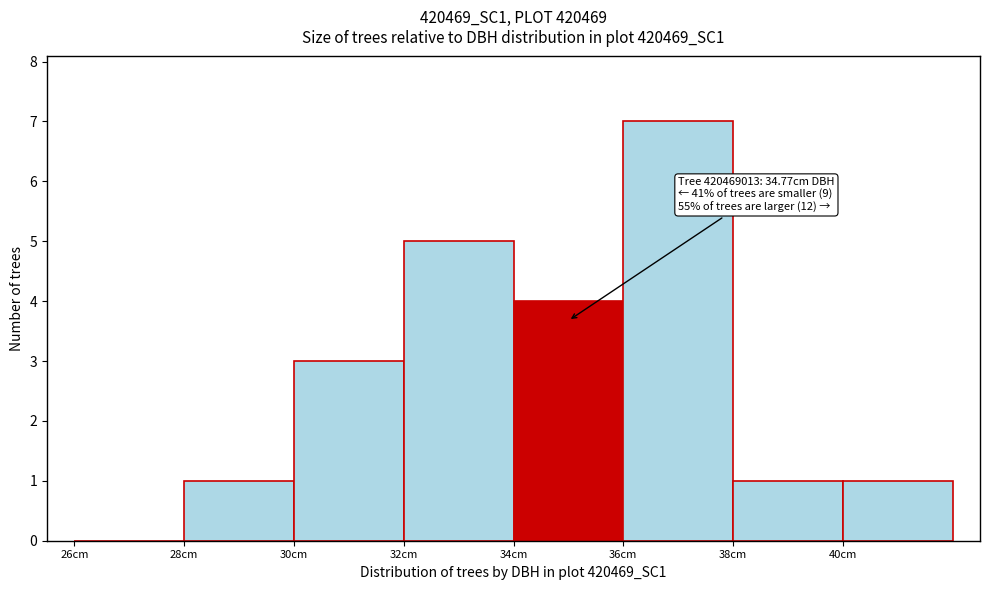

Which range on the x-axis has the tallest bar?

36 to 38